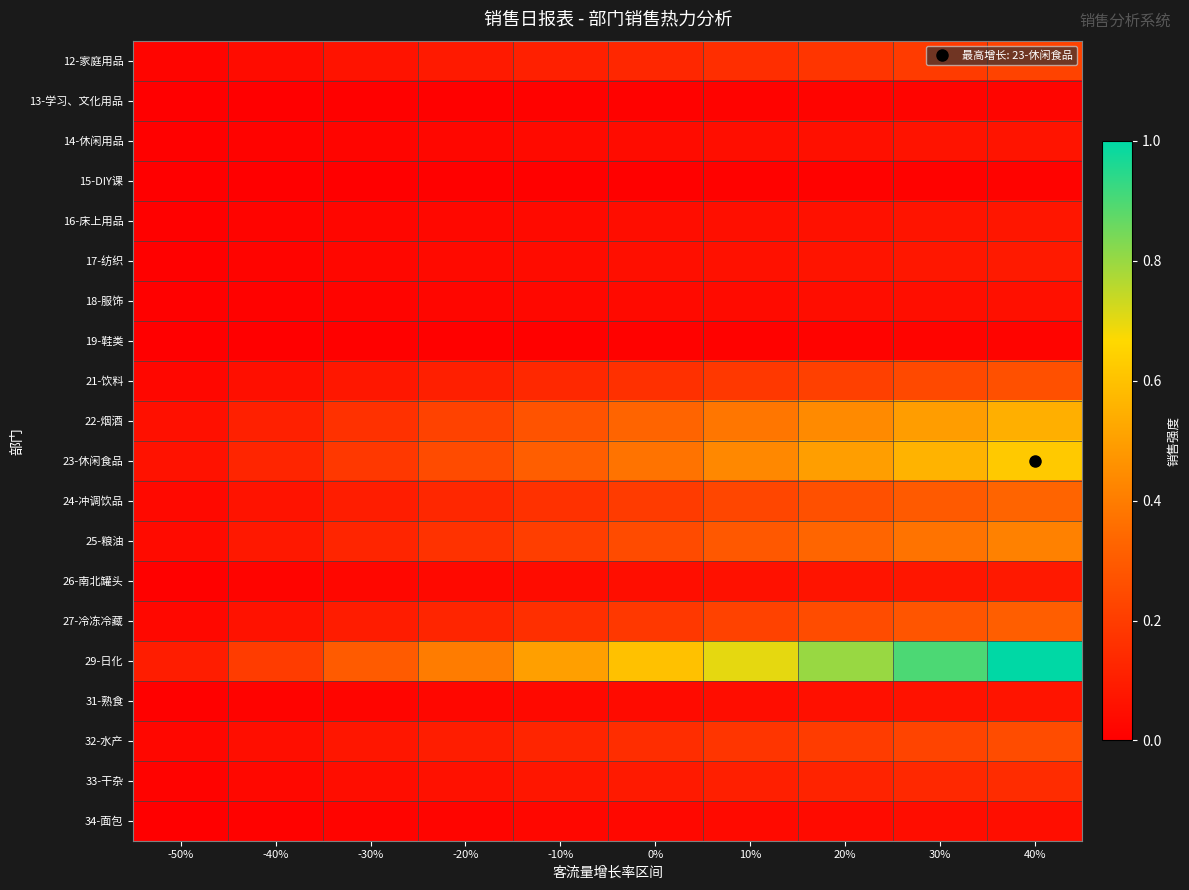

How many data points does each series have?

10